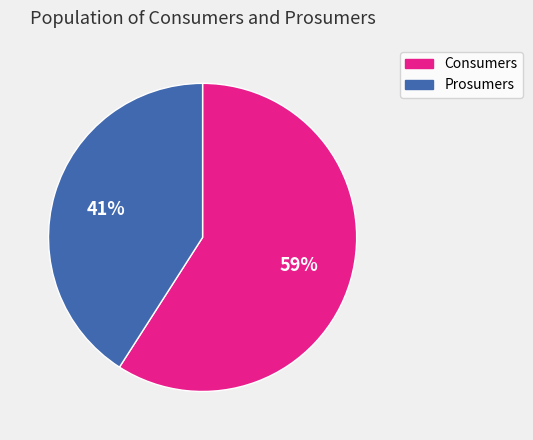

To the nearest percent, what percentage of the pie is Consumers?

59%